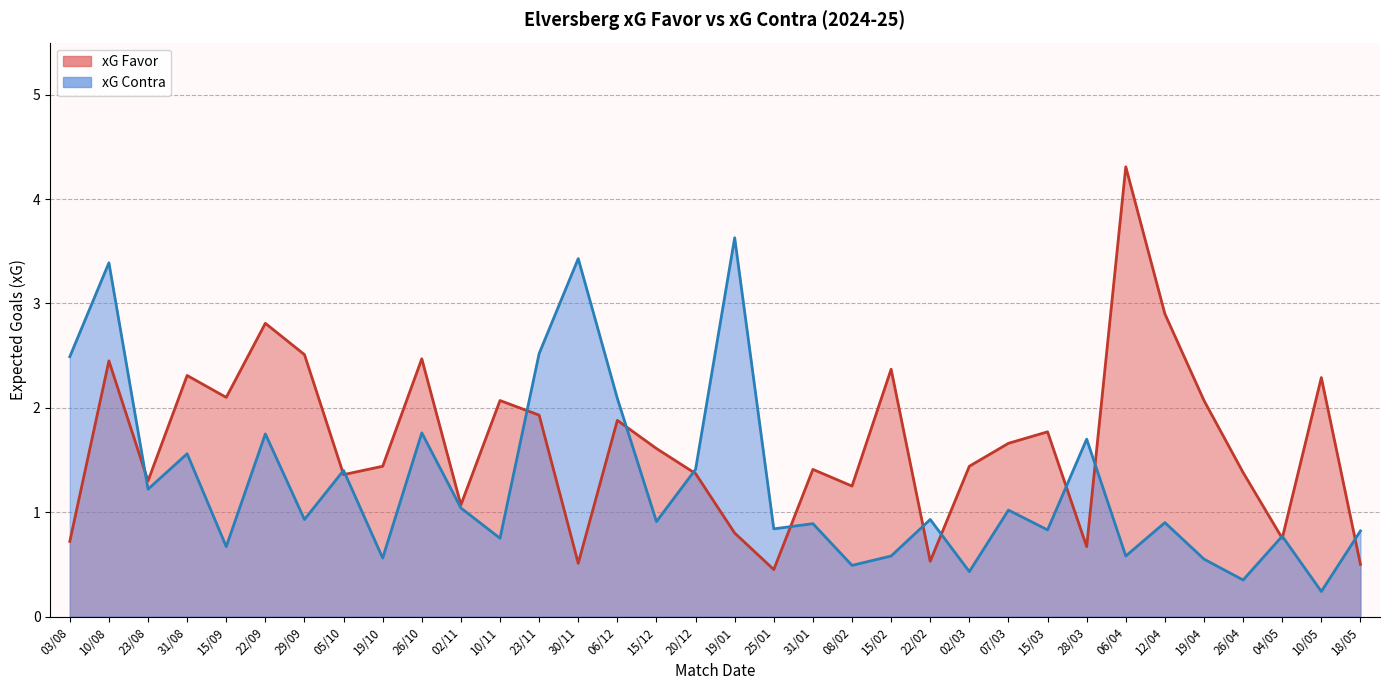

Where is xG Favor nearest to the value 2?

10/11